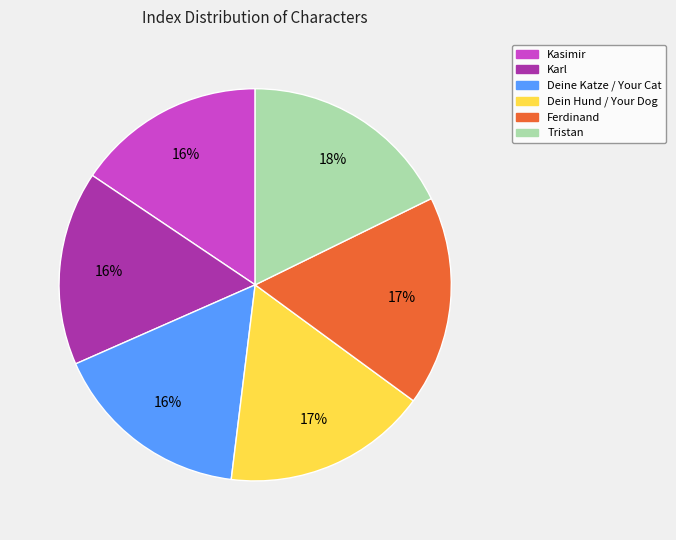

To the nearest percent, what portion does Deine Katze / Your Cat represent?

16%